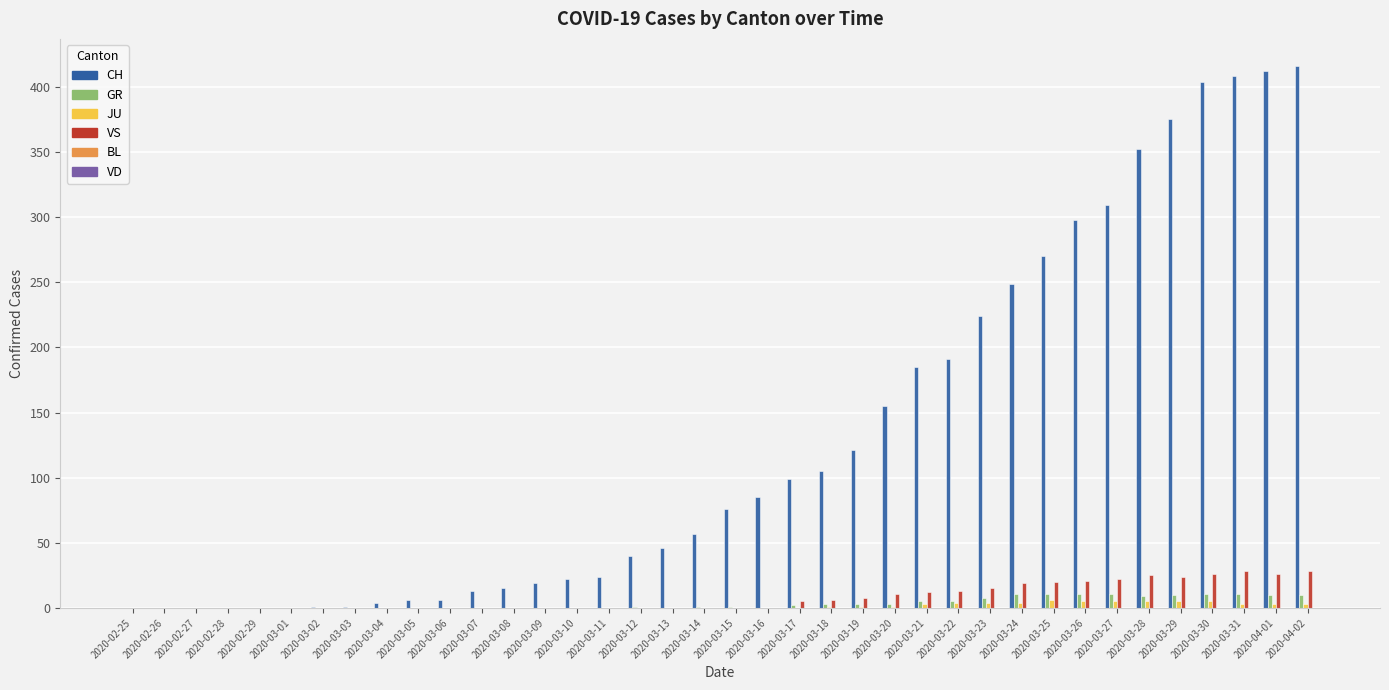

What is the sum of all JU values?

58